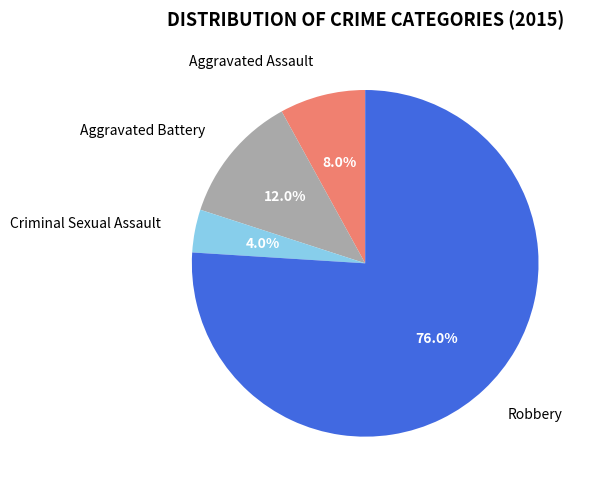

To the nearest percent, what is the combined percentage of Aggravated Battery and Criminal Sexual Assault?

16%